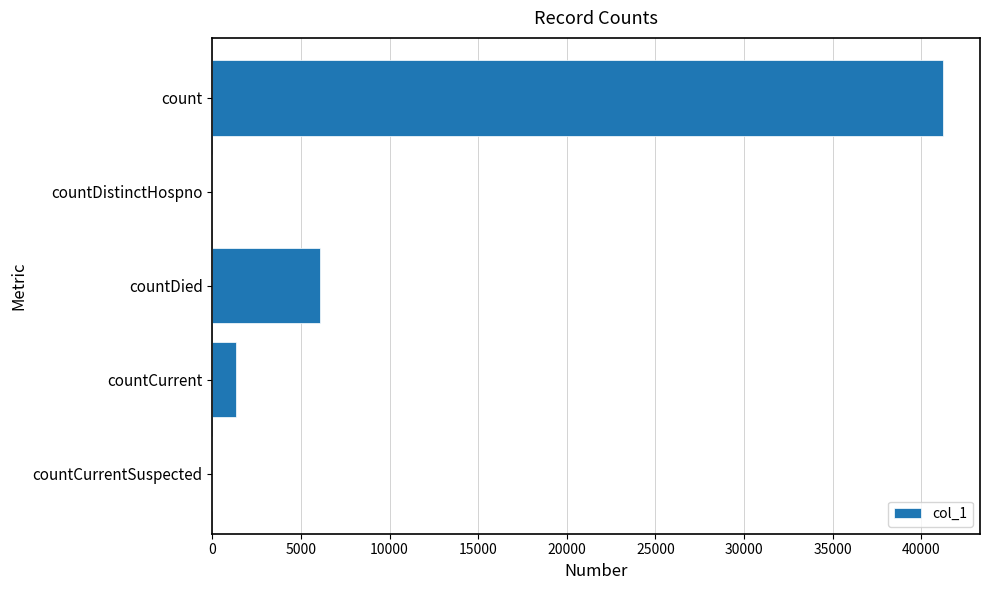

Count the number of categories in the chart.

5